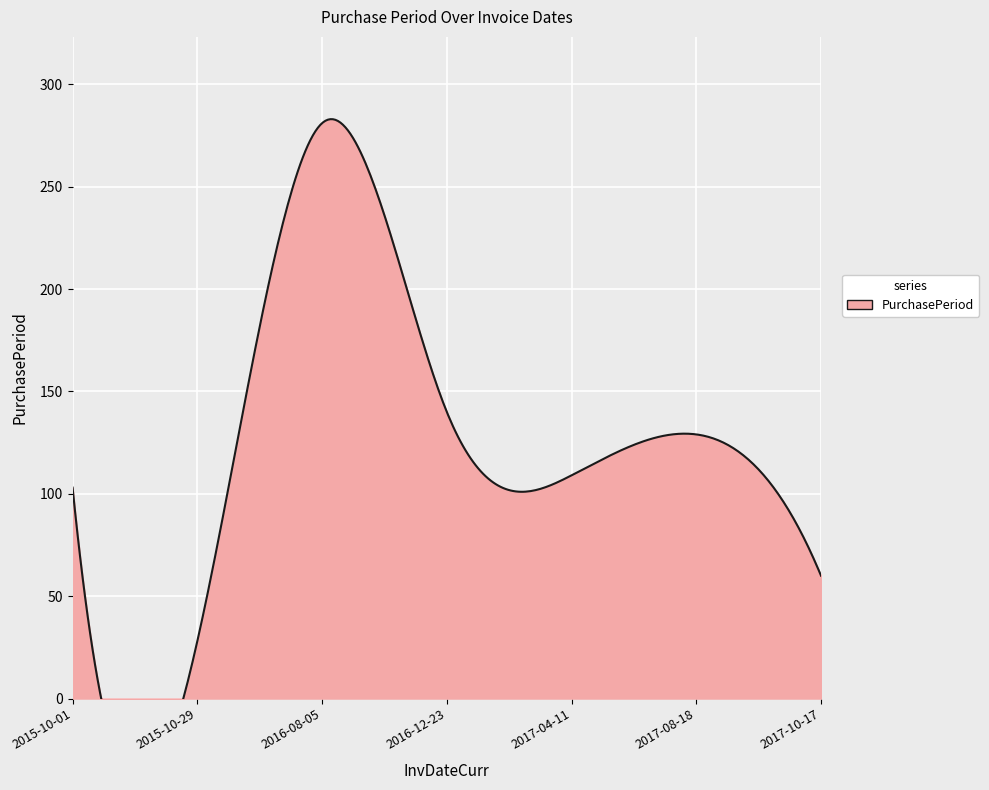

Reading right to left, what are all the values shown in this chart?

2017-10-17=60	2017-08-18=129	2017-04-11=109	2016-12-23=140	2016-08-05=281	2015-10-29=28	2015-10-01=103